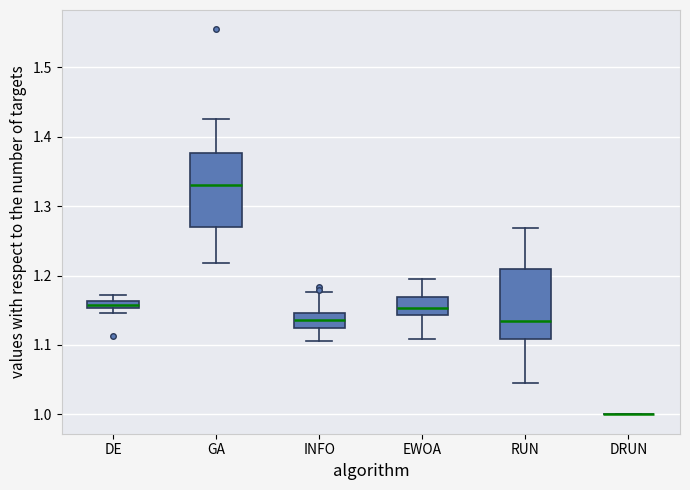

Where does the median line of the box for GA sit on the y-axis? The values are not printed on the chart, so give them approximately, as read against the axis.

1.33